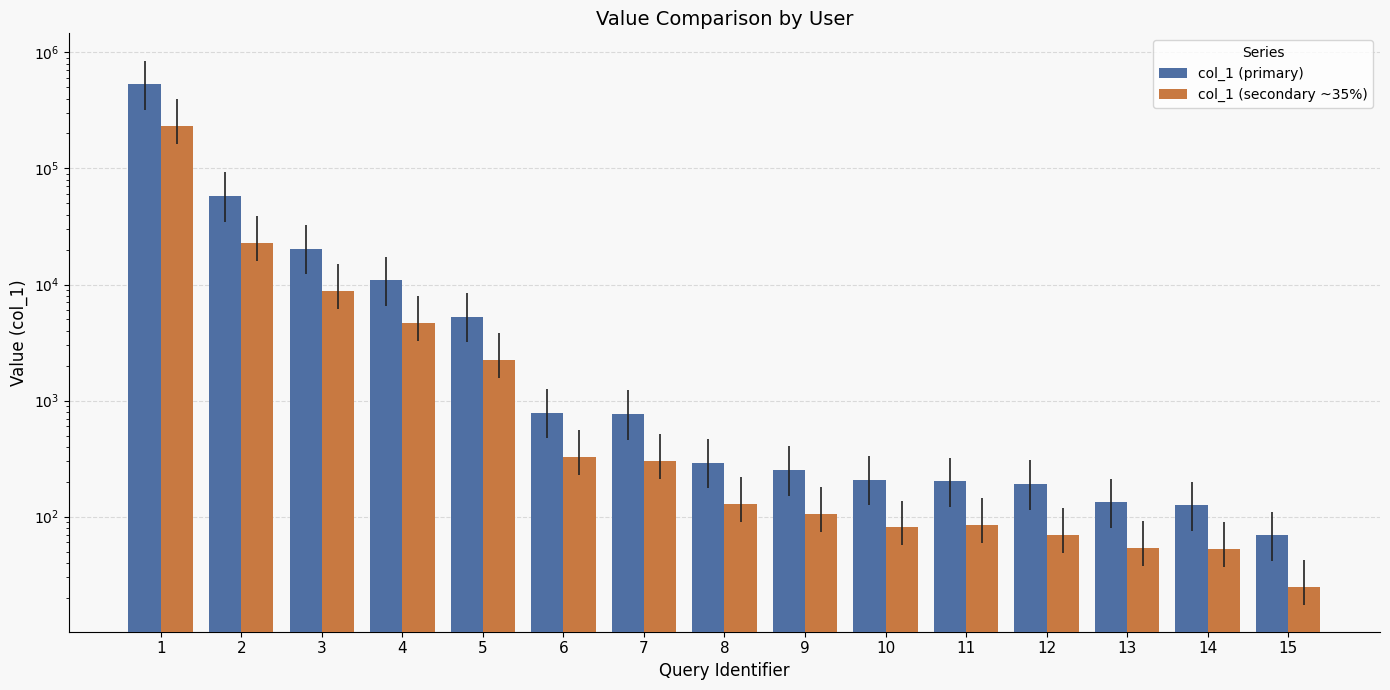

How many bars are there in total?

30